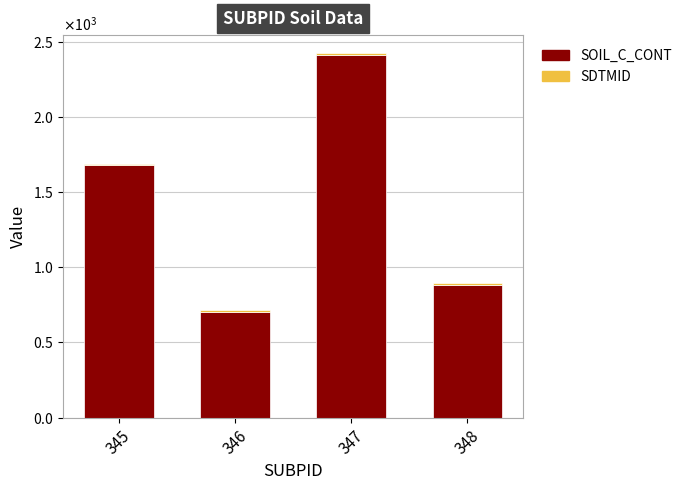

What is the average value of the SDTMID series?

10.0